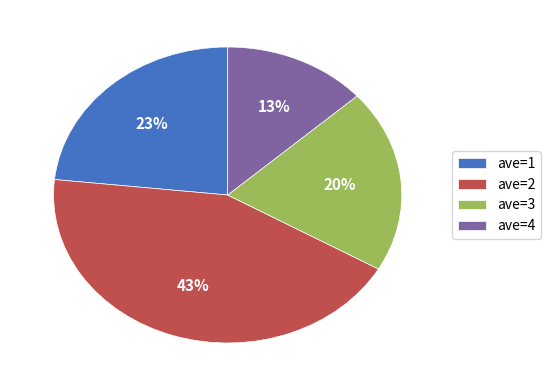

To the nearest percent, what portion does ave=1 represent?

23%